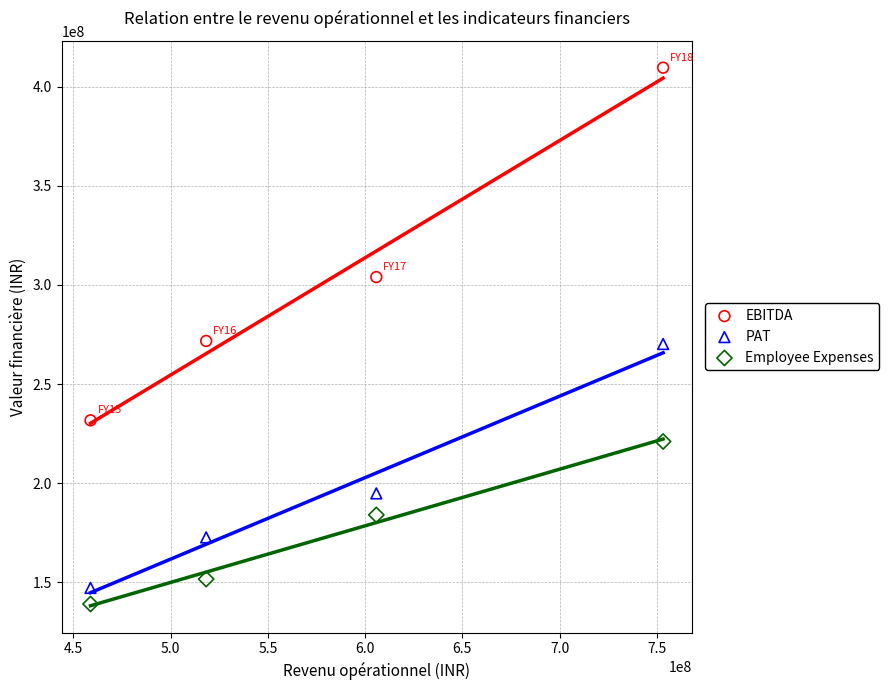

Which series reaches the maximum Y coordinate?

EBITDA